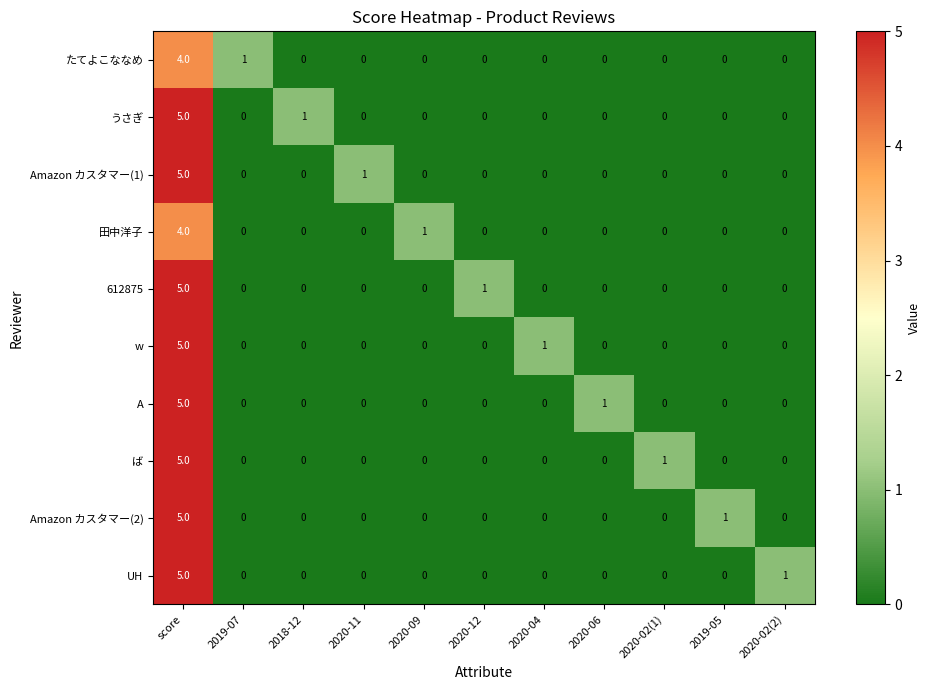

How many data points does each series have?

11